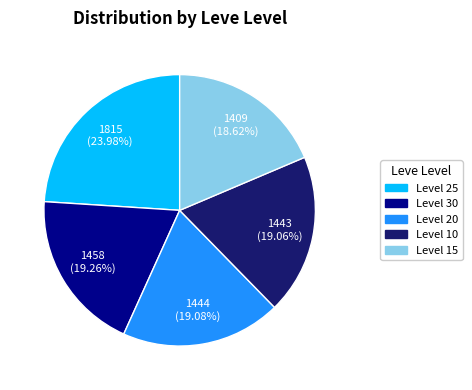

Is there a majority slice in this chart?

No